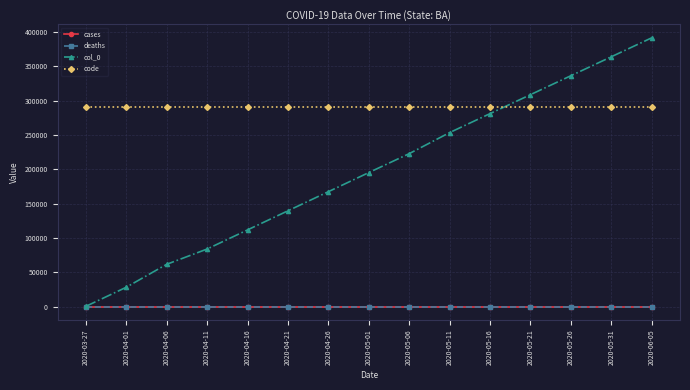

What is the difference between the highest and lowest values at 2020-05-16?

290360